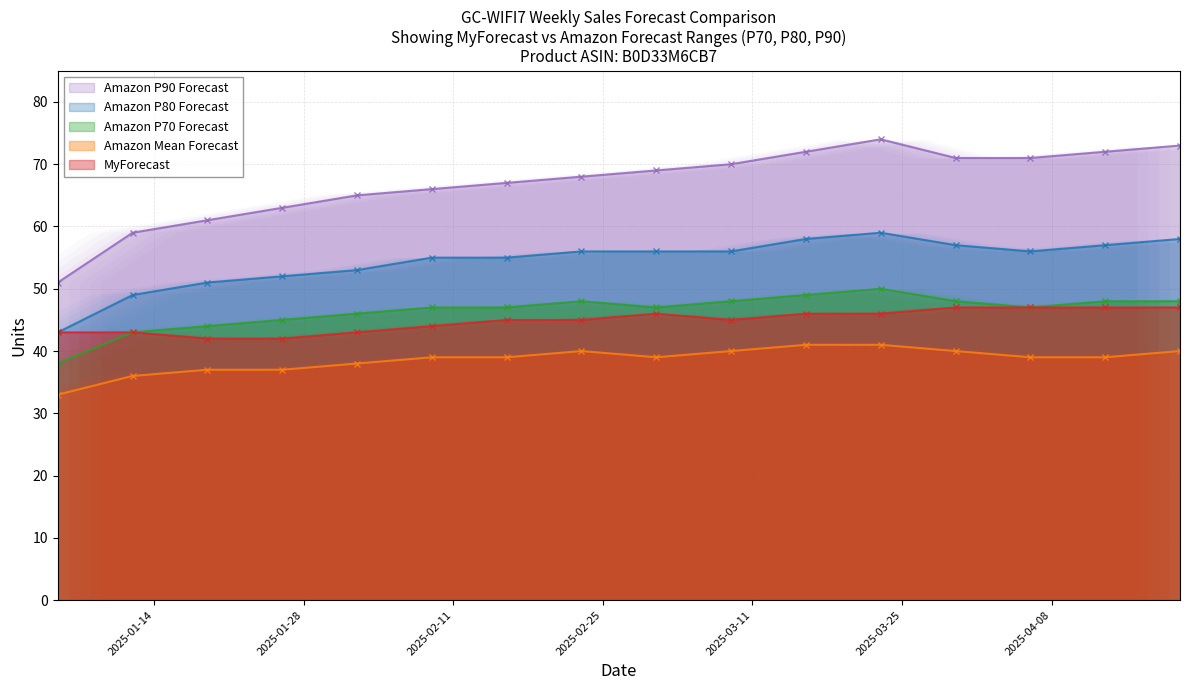

Where is the first local minimum for Amazon Mean Forecast?

2025-03-02